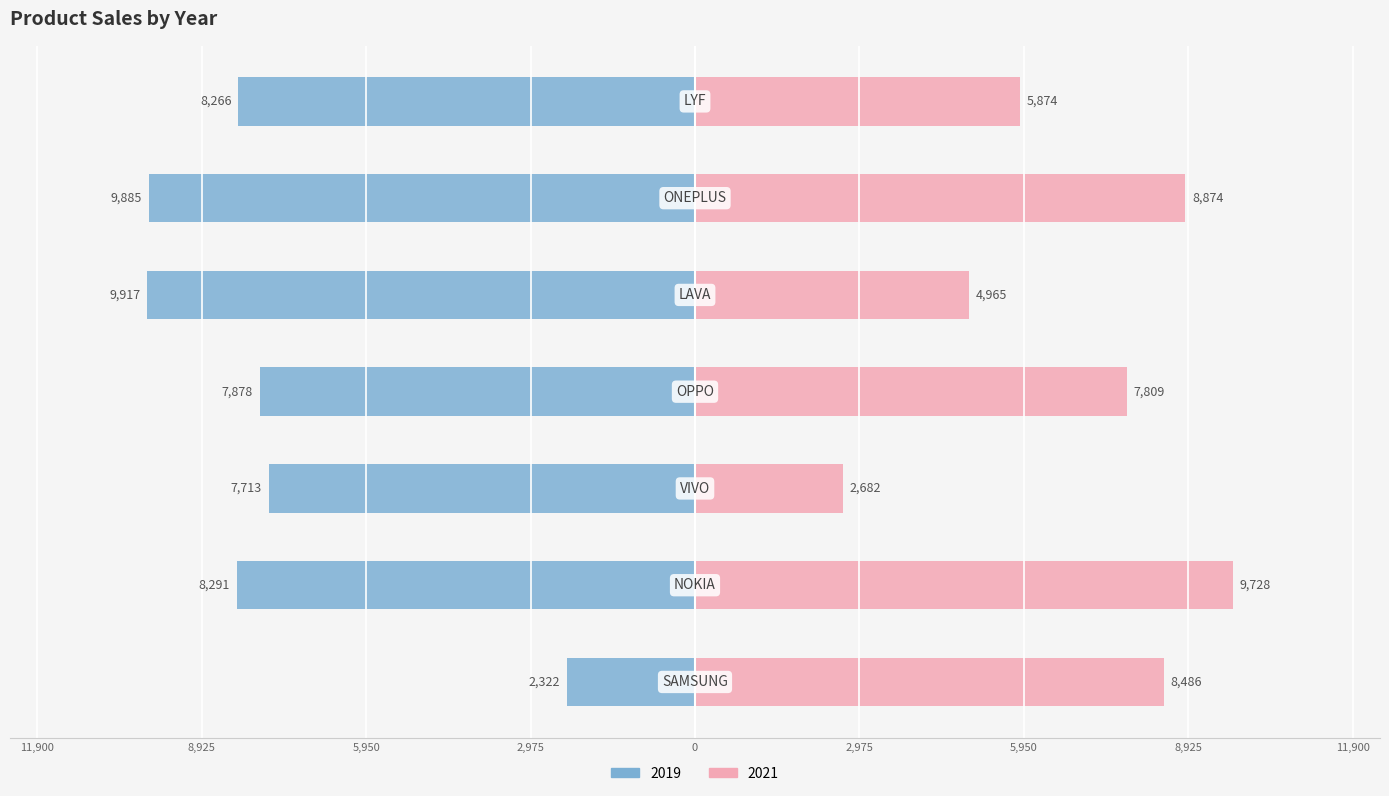

Which category has the highest value in the 2021 series?

NOKIA